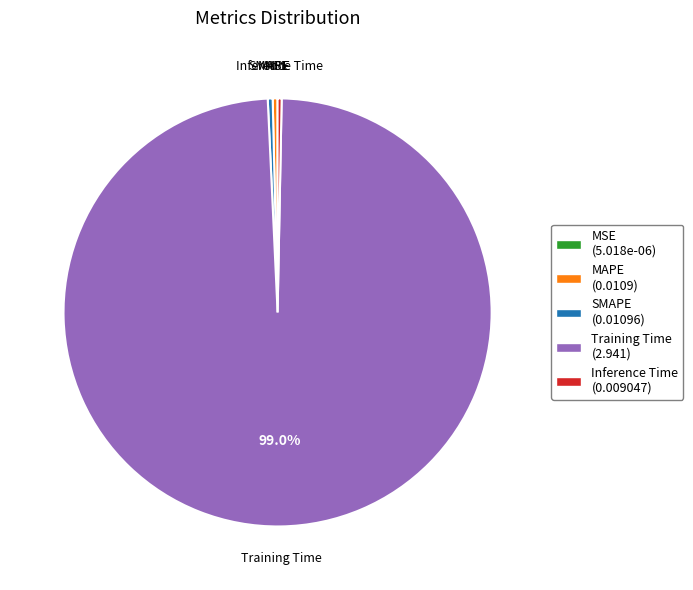

Is there any slice that represents more than half of the pie?

Yes